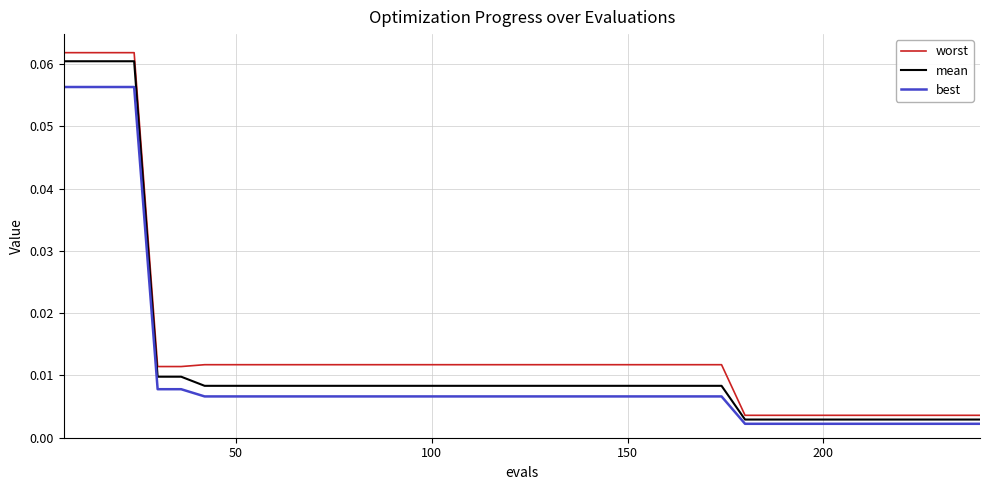

Which series has the largest range (max minus min)?

worst